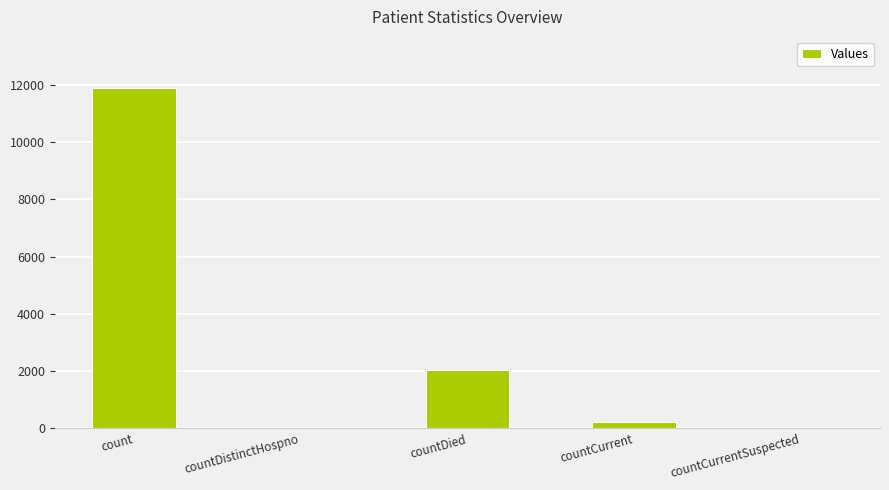

What is the sum of all values?

14152